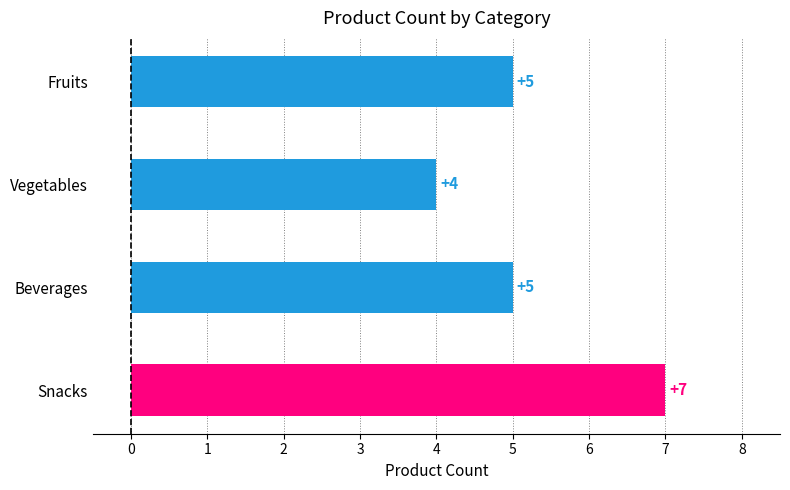

Reading top to bottom, list all the values displayed in this chart.

5	4	5	7